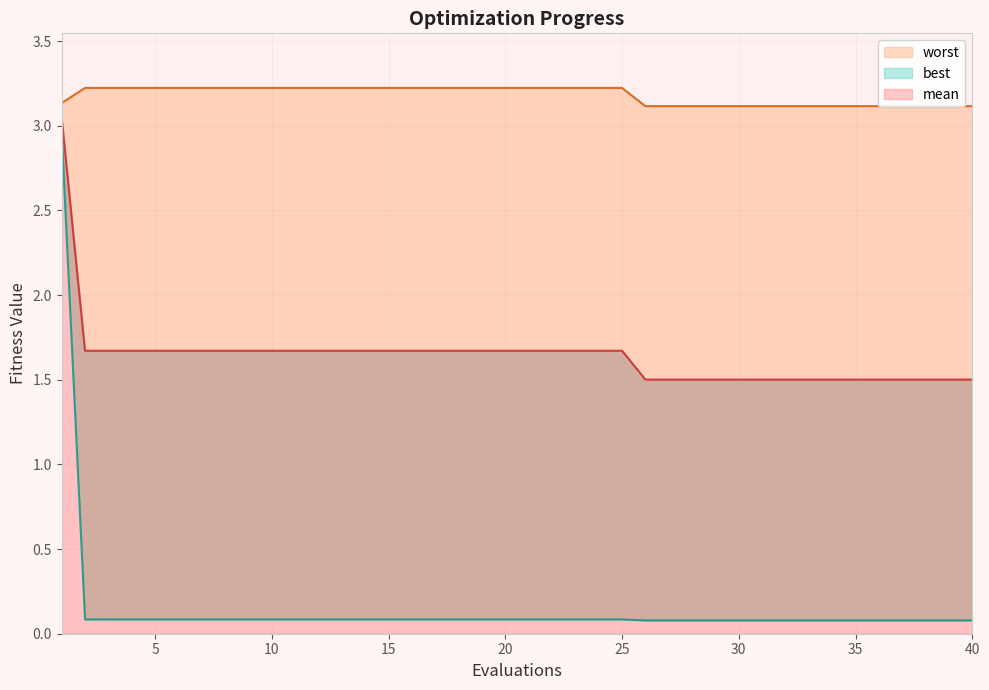

Reading left to right, transcribe all the data shown in this chart.

mean: 1=3.0	2=1.7	3=1.7	4=1.7	5=1.7	6=1.7	7=1.7	8=1.7	9=1.7	10=1.7	11=1.7	12=1.7	13=1.7	14=1.7	15=1.7	16=1.7	17=1.7	18=1.7	19=1.7	20=1.7	21=1.7	22=1.7	23=1.7	24=1.7	25=1.7	26=1.5	27=1.5	28=1.5	29=1.5	30=1.5	31=1.5	32=1.5	33=1.5	34=1.5	35=1.5	36=1.5	37=1.5	38=1.5	39=1.5	40=1.5
best: 1=3.0	2=0.1	3=0.1	4=0.1	5=0.1	6=0.1	7=0.1	8=0.1	9=0.1	10=0.1	11=0.1	12=0.1	13=0.1	14=0.1	15=0.1	16=0.1	17=0.1	18=0.1	19=0.1	20=0.1	21=0.1	22=0.1	23=0.1	24=0.1	25=0.1	26=0.1	27=0.1	28=0.1	29=0.1	30=0.1	31=0.1	32=0.1	33=0.1	34=0.1	35=0.1	36=0.1	37=0.1	38=0.1	39=0.1	40=0.1
worst: 1=3.1	2=3.2	3=3.2	4=3.2	5=3.2	6=3.2	7=3.2	8=3.2	9=3.2	10=3.2	11=3.2	12=3.2	13=3.2	14=3.2	15=3.2	16=3.2	17=3.2	18=3.2	19=3.2	20=3.2	21=3.2	22=3.2	23=3.2	24=3.2	25=3.2	26=3.1	27=3.1	28=3.1	29=3.1	30=3.1	31=3.1	32=3.1	33=3.1	34=3.1	35=3.1	36=3.1	37=3.1	38=3.1	39=3.1	40=3.1